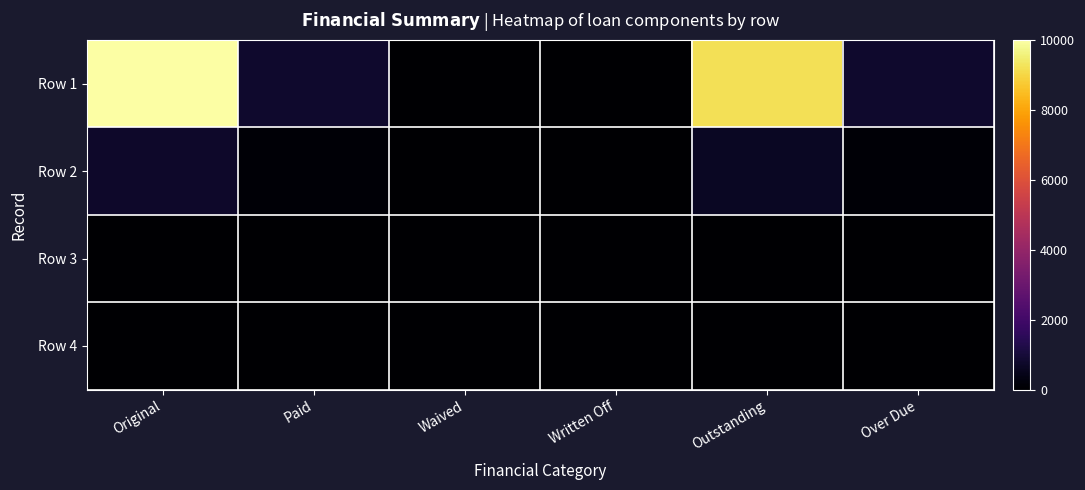

At which category is the sum across all series the highest?

Original